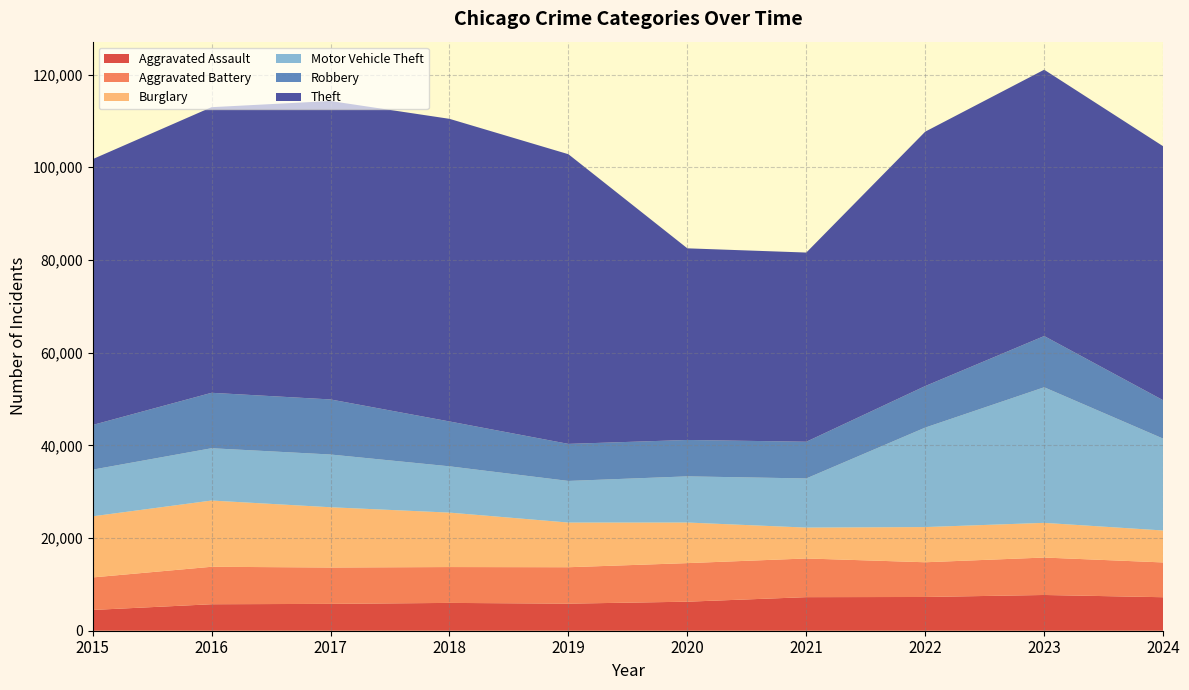

Reading right to left, list all the values displayed in this chart.

Aggravated Assault: 7228	7712	7280	7242	6265	5841	6002	5793	5713	4480
Aggravated Battery: 7505	8078	7491	8347	8321	7858	7735	7845	8086	7019
Burglary: 6894	7482	7592	6662	8758	9638	11747	13001	14289	13184
Motor Vehicle Theft: 19819	29252	21464	10604	9959	8978	9985	11380	11285	10068
Robbery: 8286	11053	8963	7920	7855	7995	9681	11880	11960	9638
Theft: 54794	57460	54887	40816	41343	62495	65290	64386	61623	57351